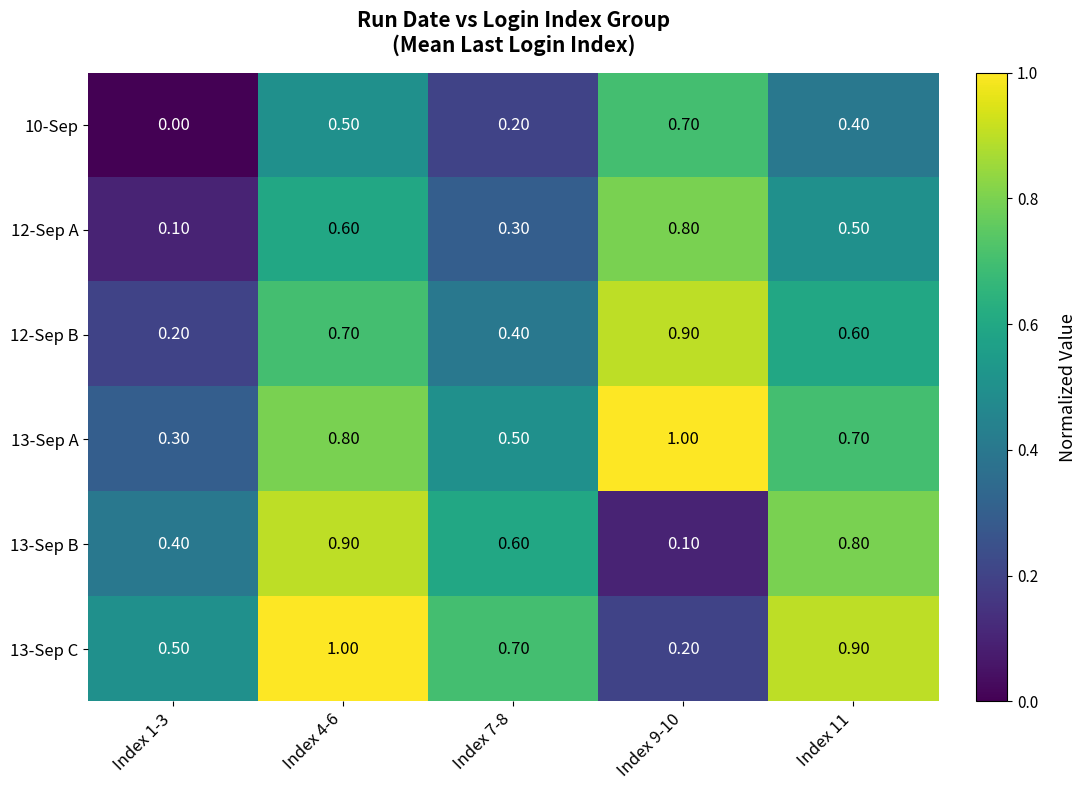

At how many categories does at least one series exceed 0?

5